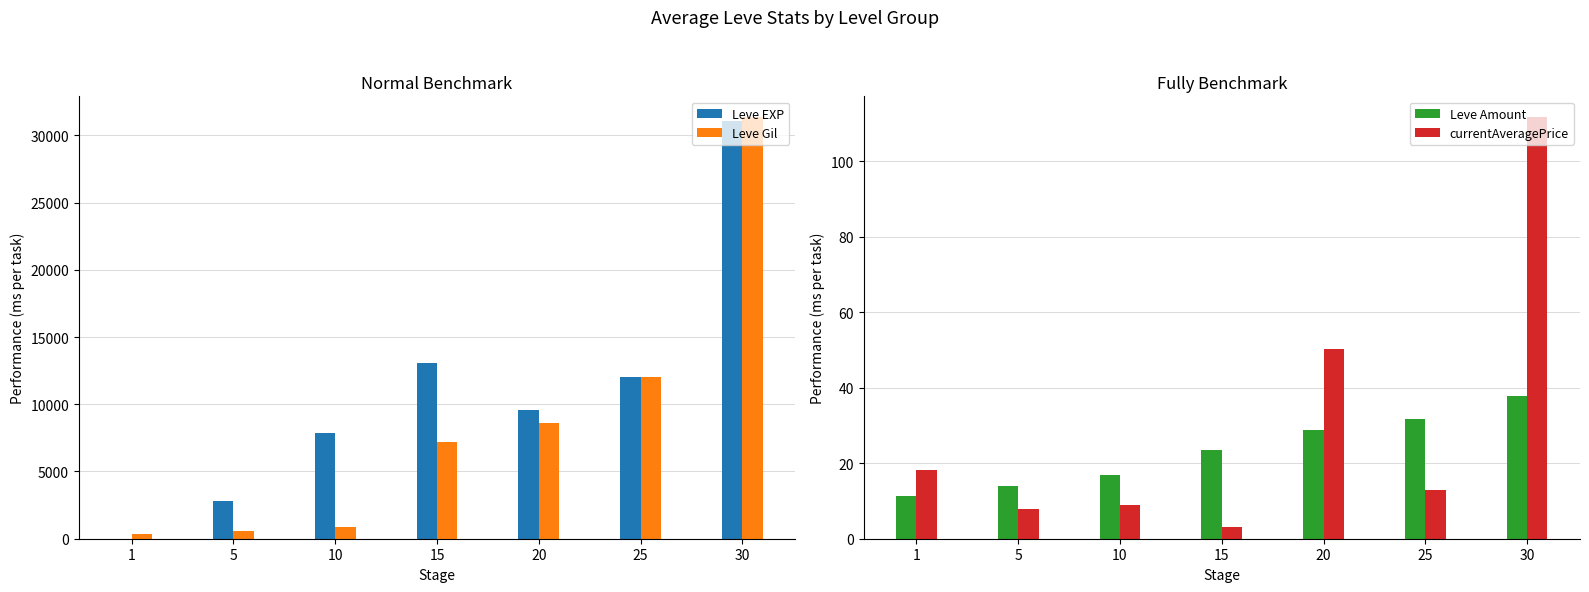

Reading left to right, transcribe all the data shown in this chart.

Leve EXP: 1=1.0	5=2790.0	10=7880.0	15=13040.0	20=9540.0	25=12000.0	30=31070.0
Leve Gil: 1=330.0	5=600.0	10=880.0	15=7170.0	20=8570.0	25=12000.0	30=31330.0
Leve Amount: 1=11.3	5=13.9	10=17.0	15=23.5	20=28.7	25=31.6	30=37.7
currentAveragePrice: 1=18.2	5=7.8	10=8.9	15=3.0	20=50.3	25=12.8	30=111.6